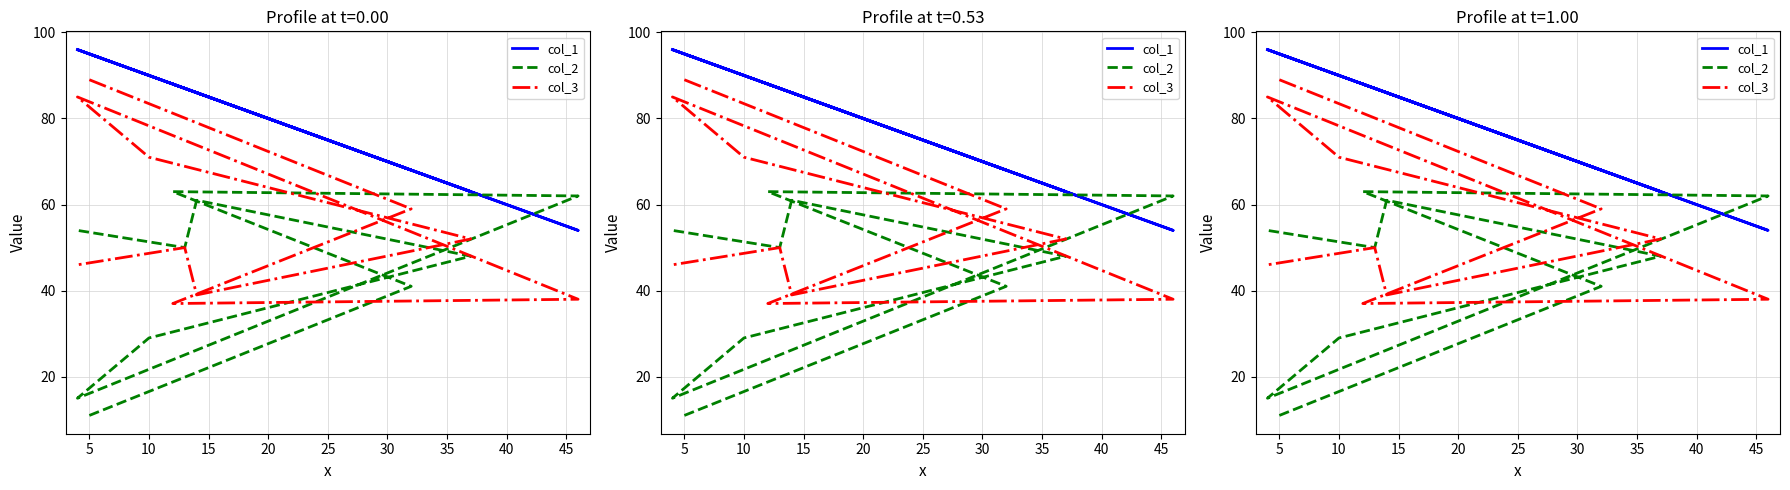

Reading right to left, extract all data points from this chart.

col_1: 96	87	86	63	90	96	54	88	68	95
col_2: 54	50	61	48	29	15	62	63	41	11
col_3: 46	50	39	52	71	85	38	37	59	89